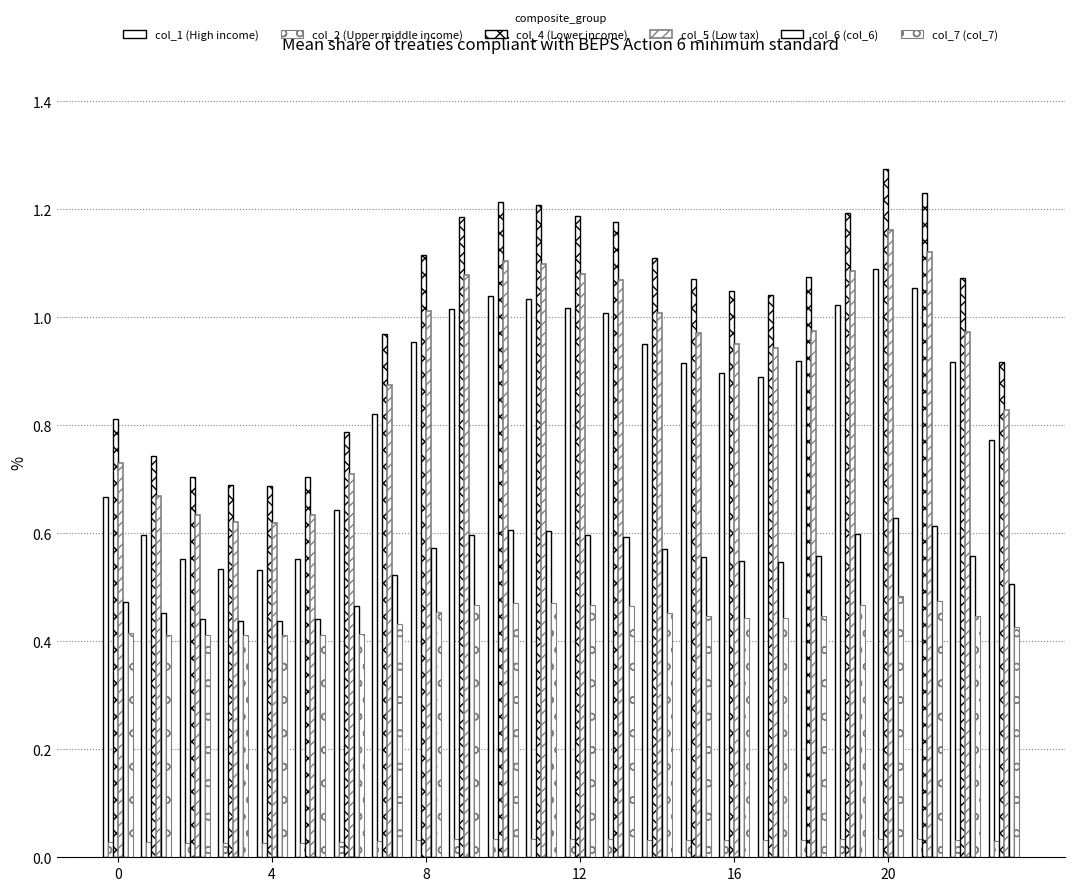

Are the bars horizontal?

No